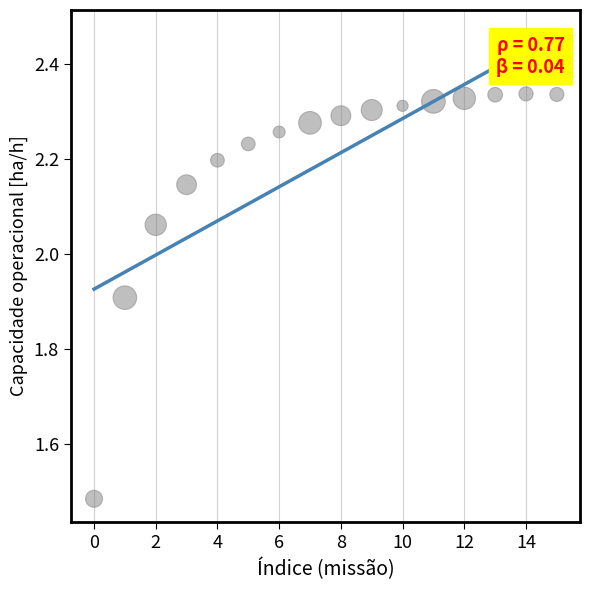

What is the range of Y values (max minus min)?

0.9